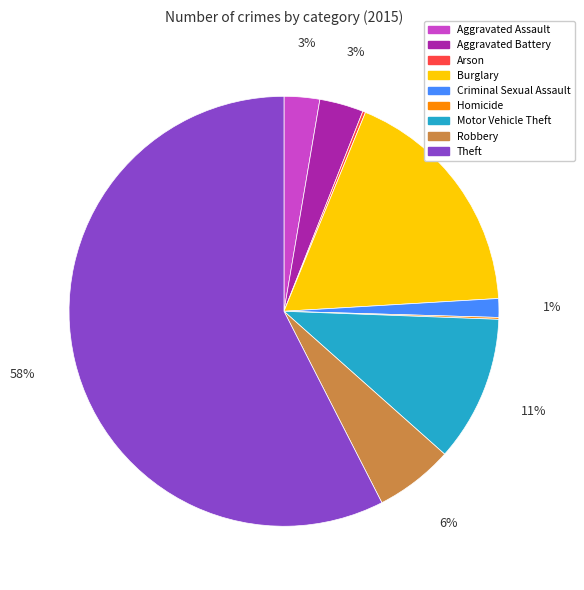

Which slice is the largest?

Theft